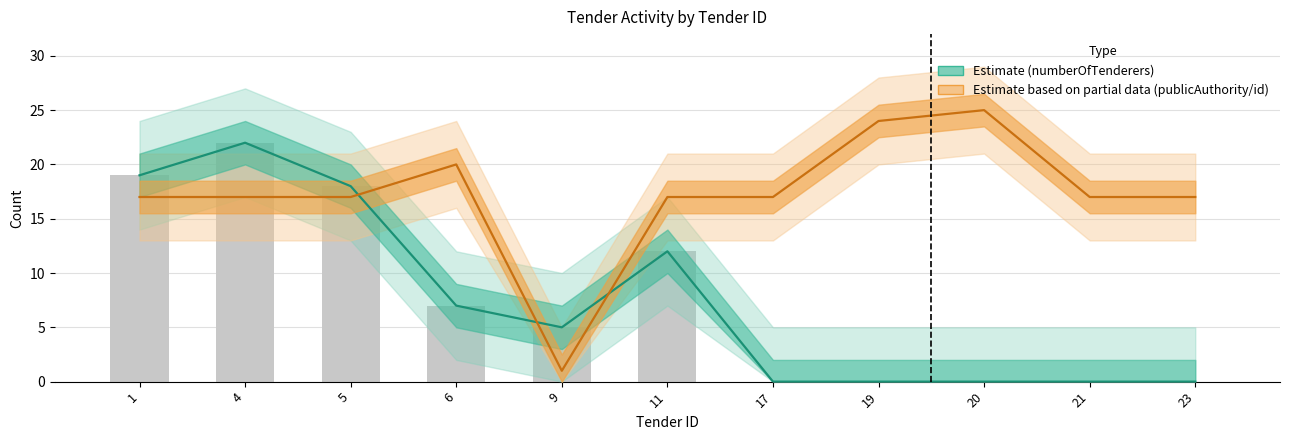

At which category is the sum across all series the highest?

4